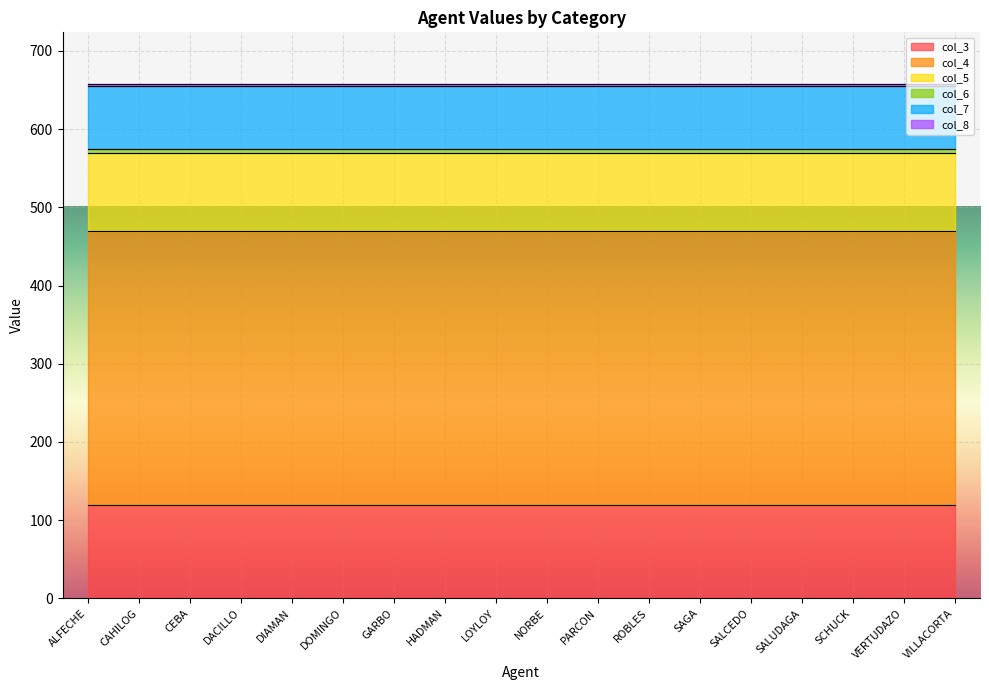

What is the spread (max minus min) of values at SALUDAGA?

347